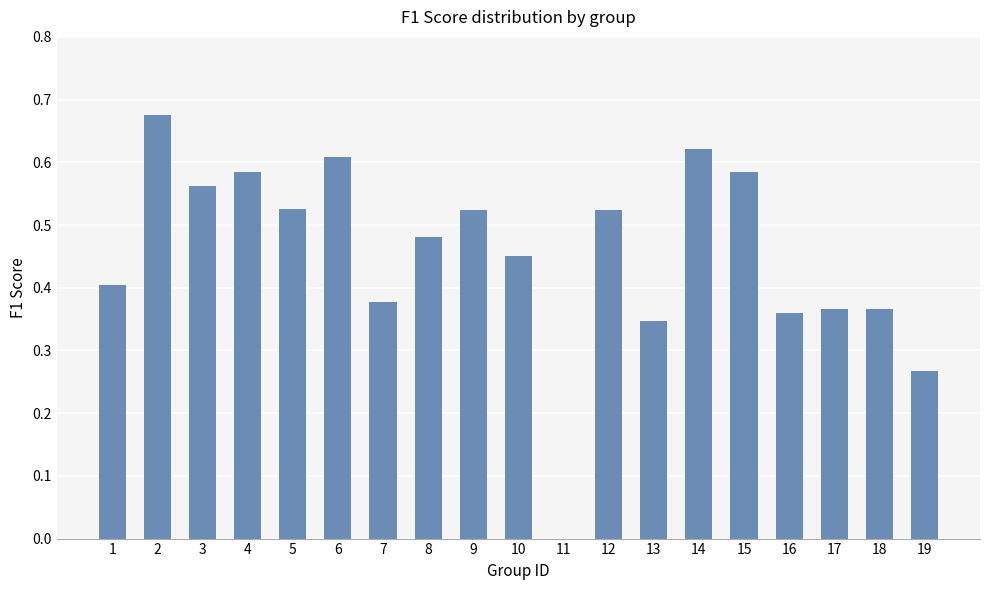

The value at 18 is 0.5. True or false?

False